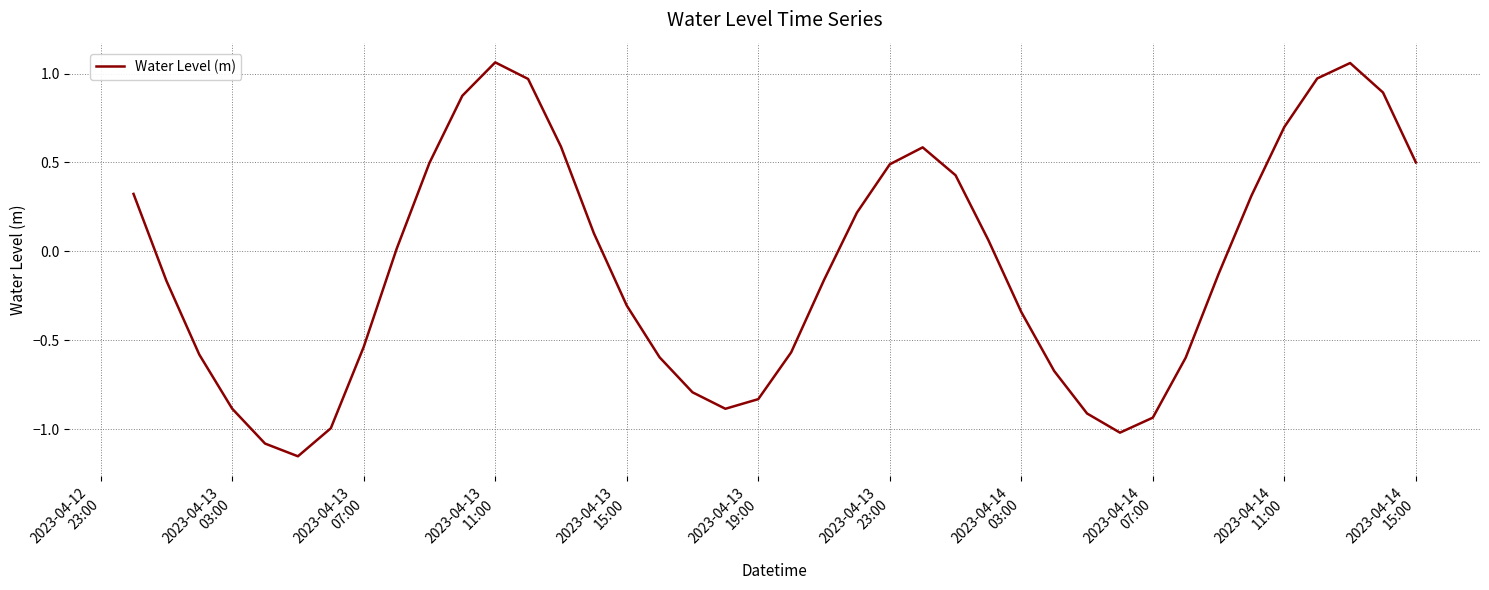

What is the sum of all values?

-3.5